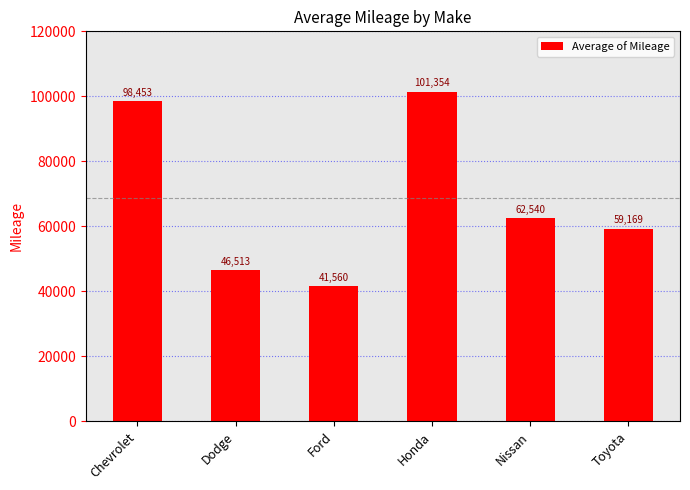

List the labels in order of value, smallest first.

Ford, Dodge, Toyota, Nissan, Chevrolet, Honda